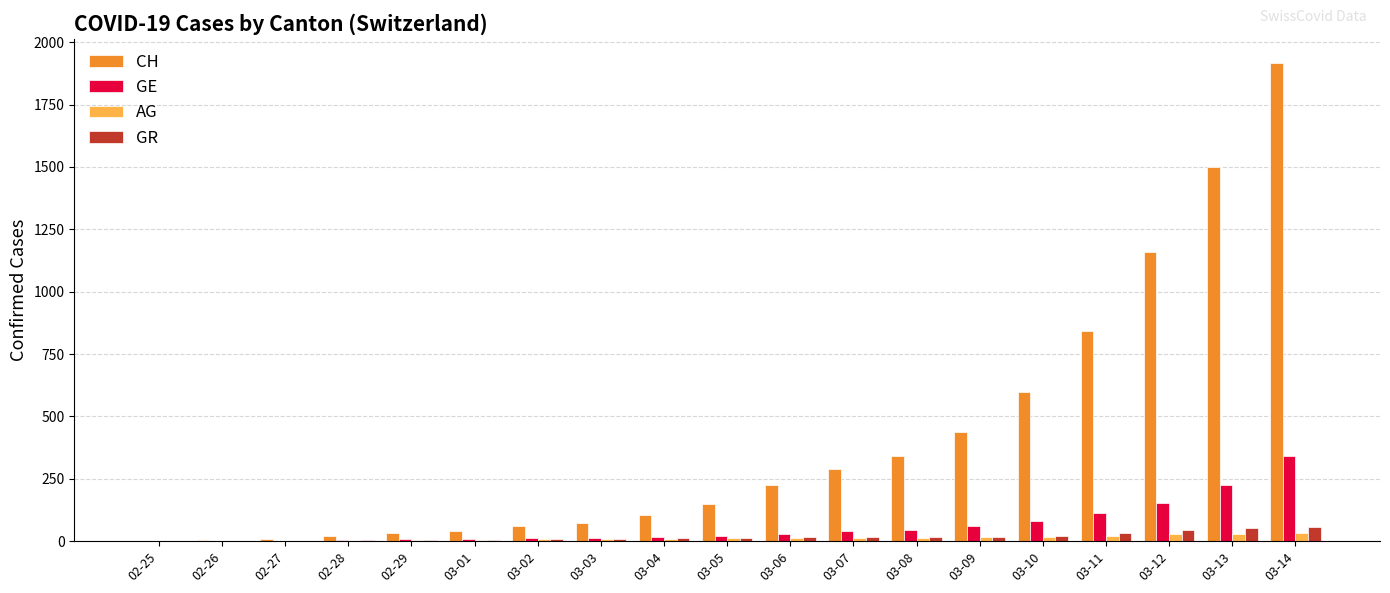

Are the bars horizontal?

No